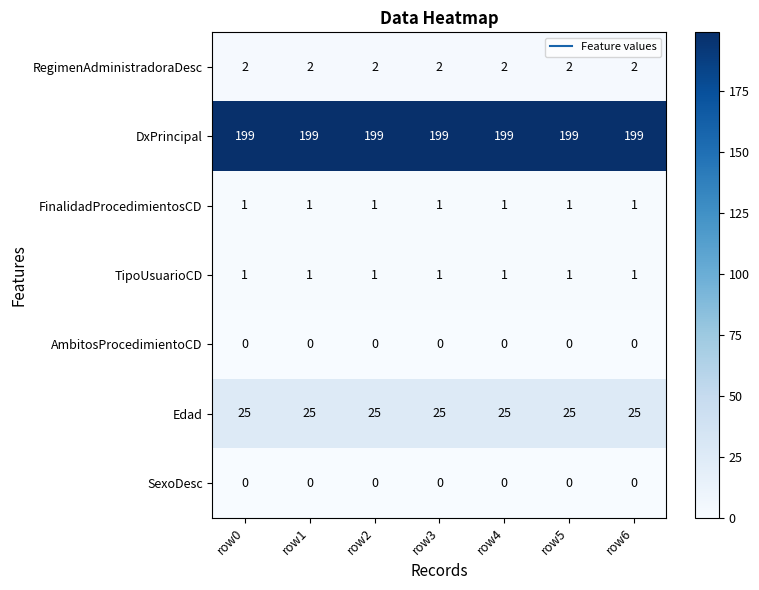

What is the difference between the highest and lowest values at row1?

199